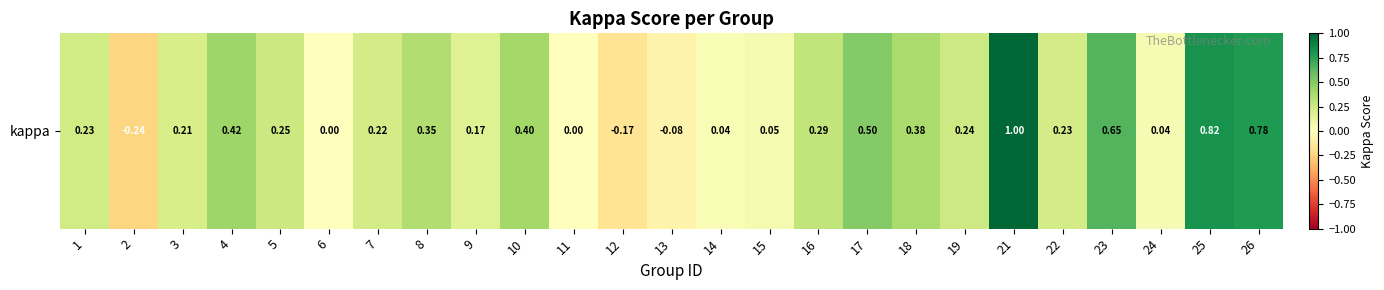

Rank the categories by value from lowest to highest.

2, 12, 13, 6, 11, 14, 24, 15, 9, 3, 7, 22, 1, 19, 5, 16, 8, 18, 10, 4, 17, 23, 26, 25, 21